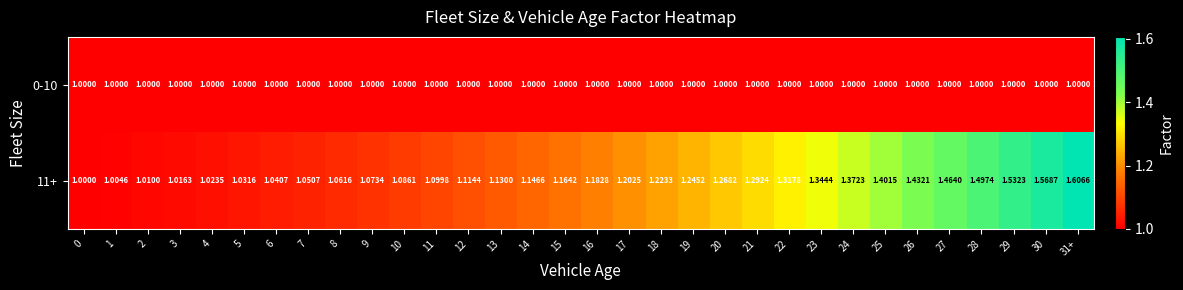

How many series are shown in this chart?

2